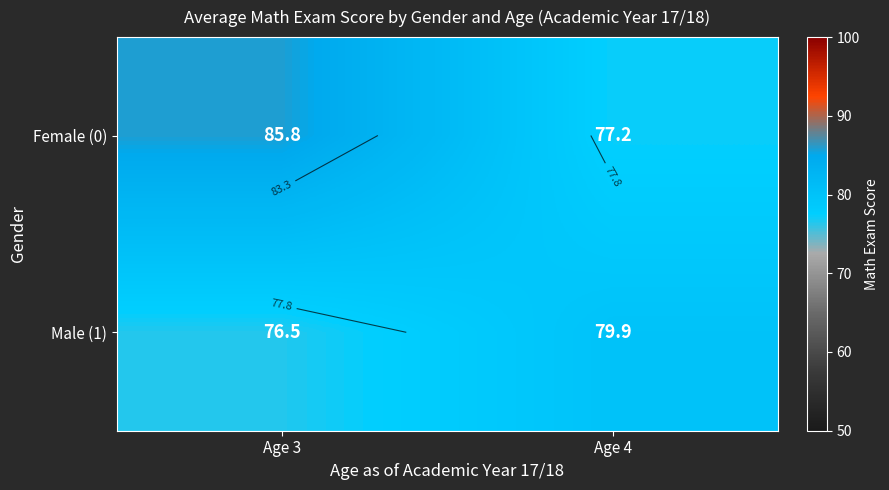

Is it true that Male (1) equals 76.5 at Age 3?

True